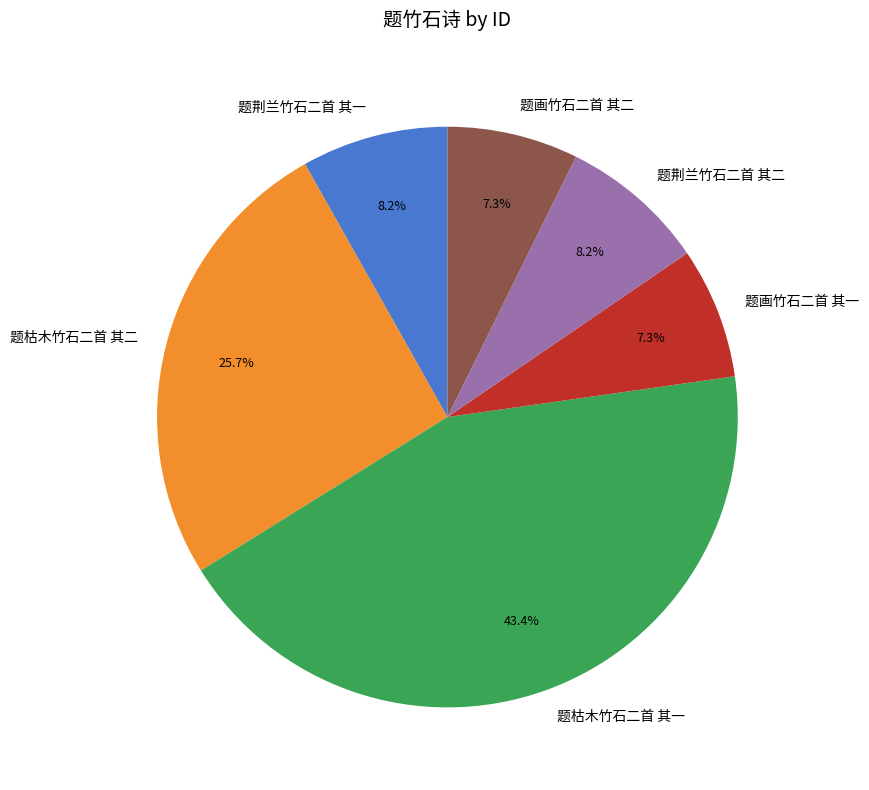

To the nearest percent, what is the difference between the largest and smallest slice percentages?

36%